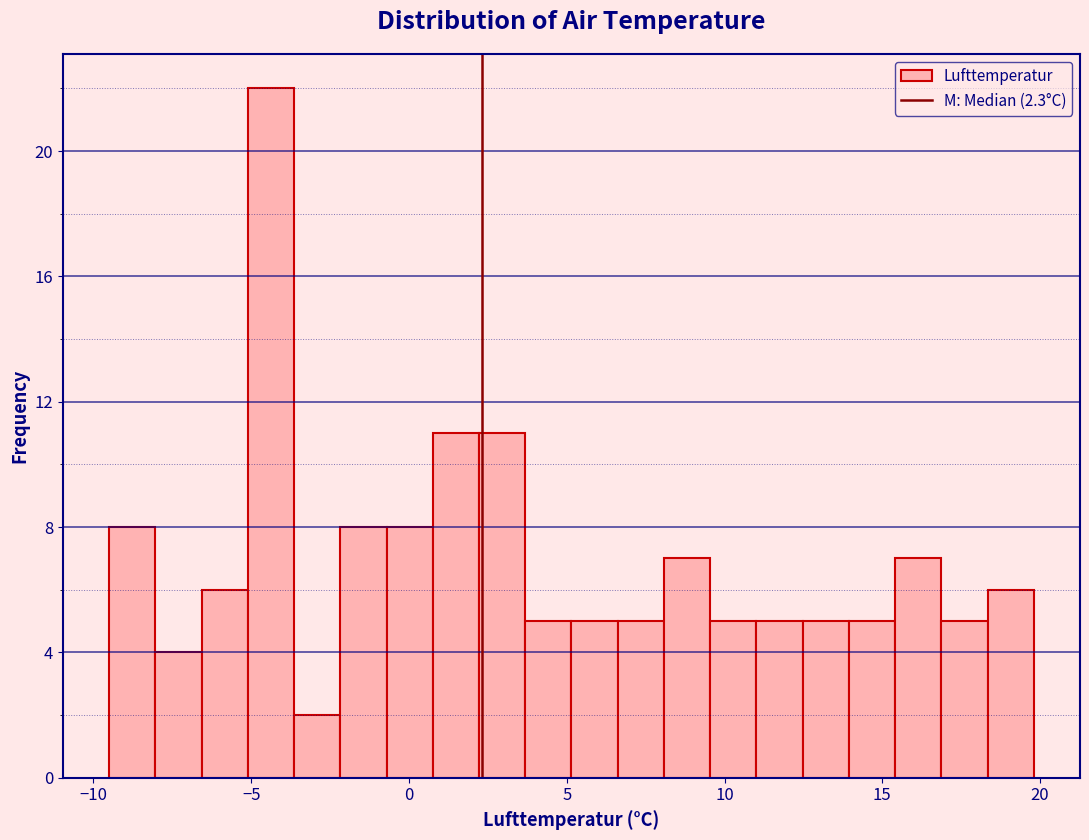

Read against the x-axis, roughly where is the centre of the tallest bar?

-4.5